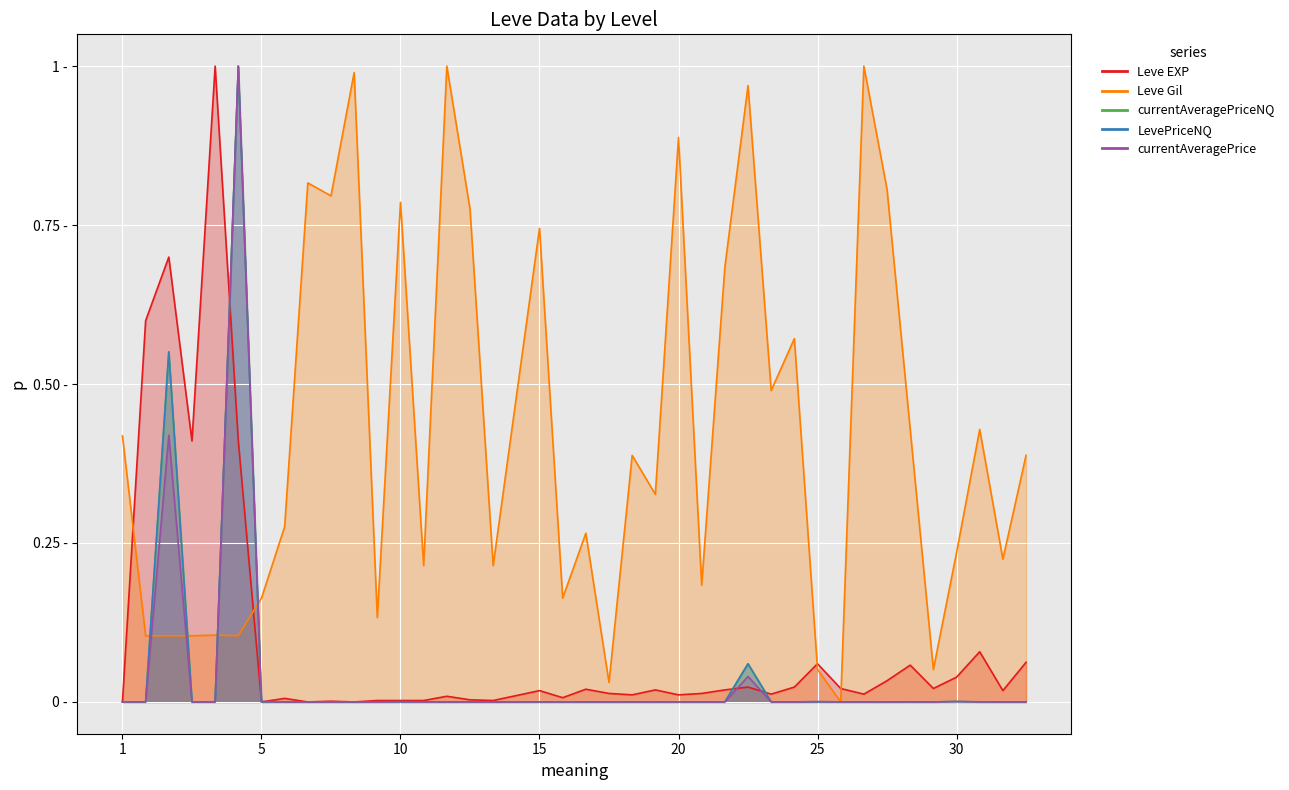

What is the difference between the maximum and minimum values in the currentAveragePrice series?

1.0